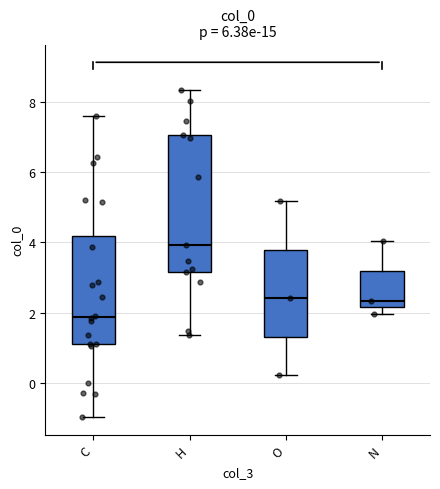

Reading left to right, read every box against the y-axis: the position of its median line, the range the box covers, and the ends of its whiskers. The values are not printed on the chart, so give them approximately, as read against the axis.

C: median 1.8, box 1.0 to 4.2, whiskers -1.0 to 7.6
H: median 4.0, box 3.2 to 7.0, whiskers 1.4 to 8.4
O: median 2.4, box 1.4 to 3.8, whiskers 0.2 to 5.2
N: median 2.4, box 2.2 to 3.2, whiskers 2.0 to 4.0